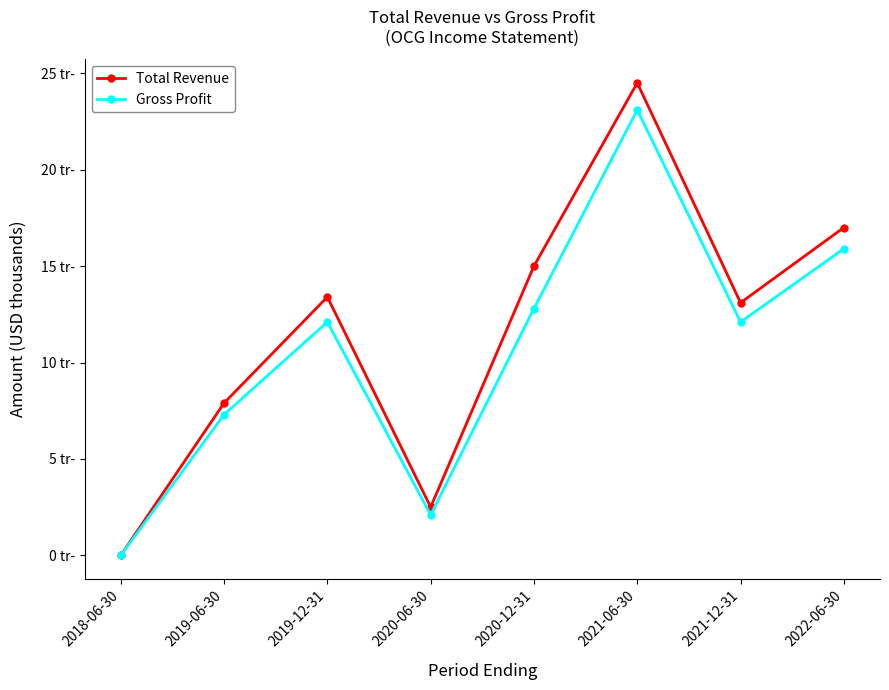

Does the chart have visible grid lines?

No